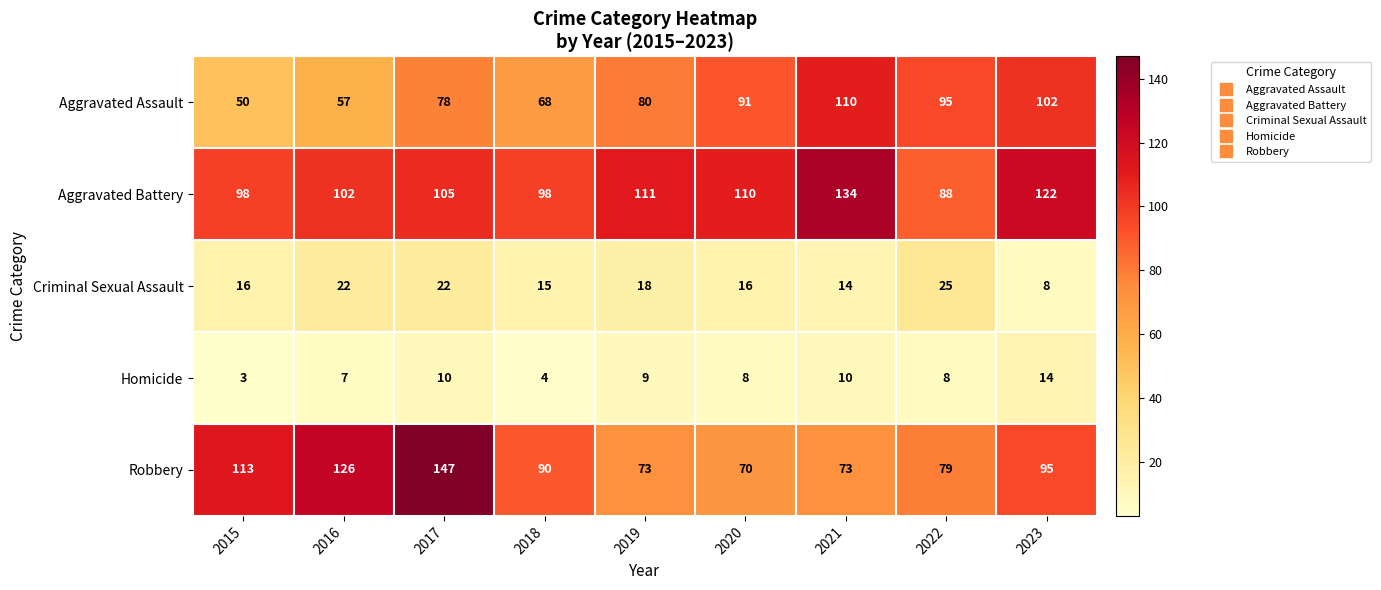

Which series has the widest spread of values?

Robbery